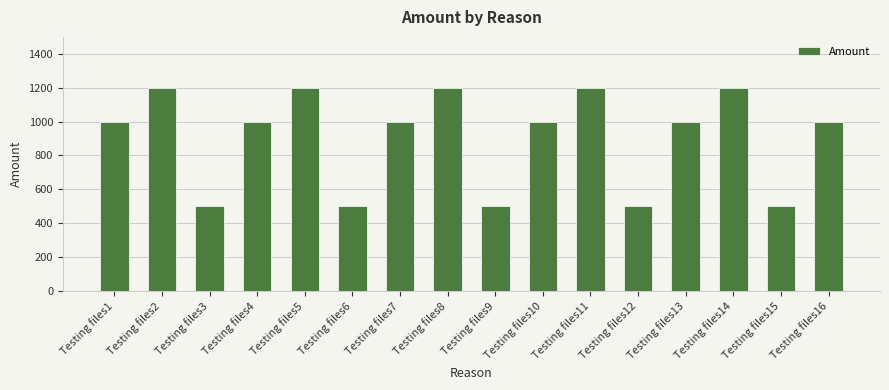

What is the value of the 3rd bar from the left?

500